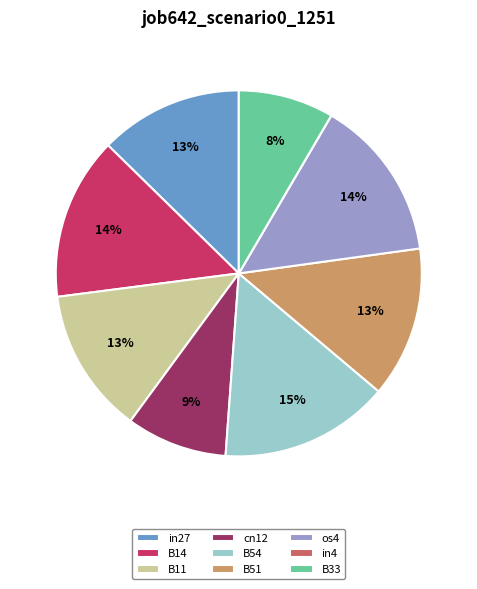

Is there a majority slice in this chart?

No